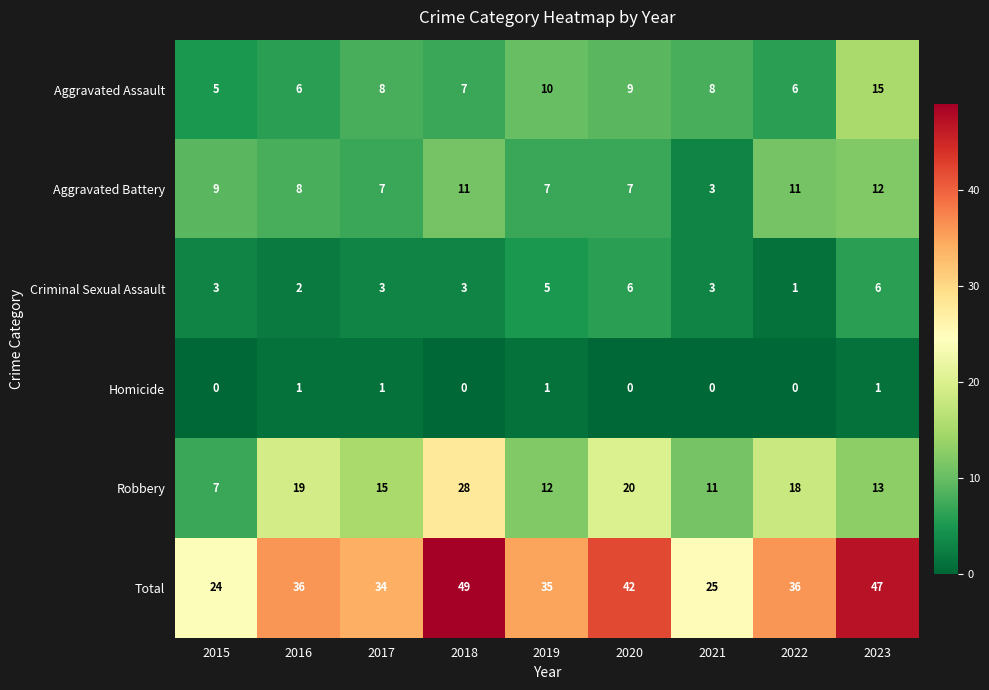

Count the Criminal Sexual Assault values in the range 3 to 5.

5